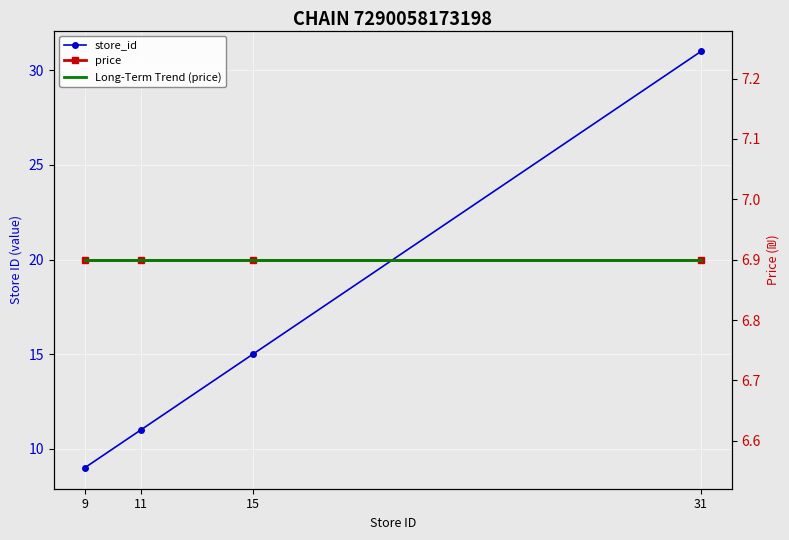

At which category does the chart reach its peak across all series?

31